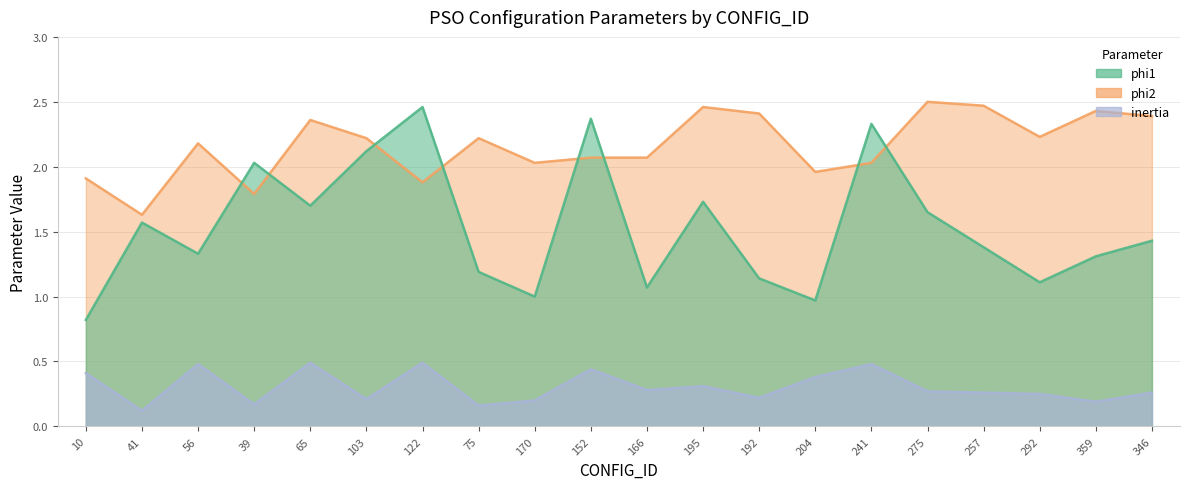

At which label is phi2 closest to 2?

170